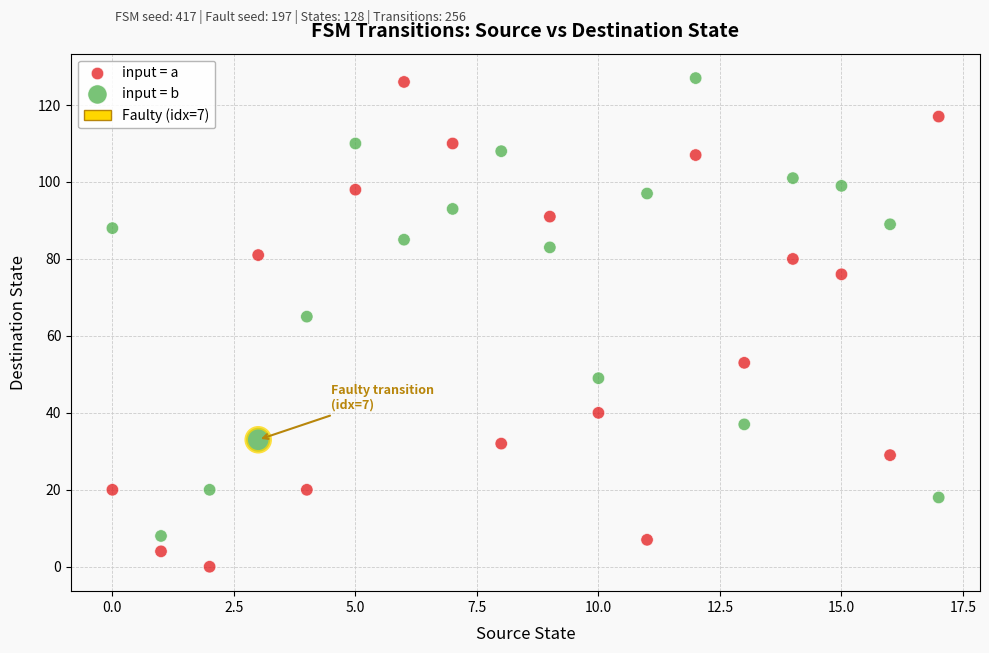

Which series reaches the minimum Y coordinate?

input = a